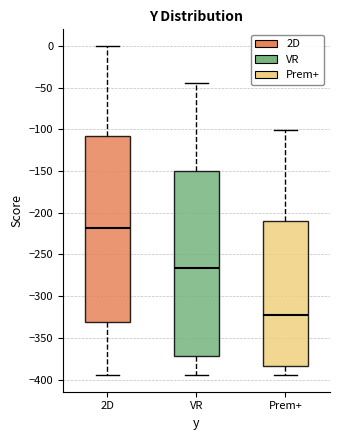

Where is the lower edge of the box for 2D on the y-axis? The values are not printed on the chart, so give them approximately, as read against the axis.

-330